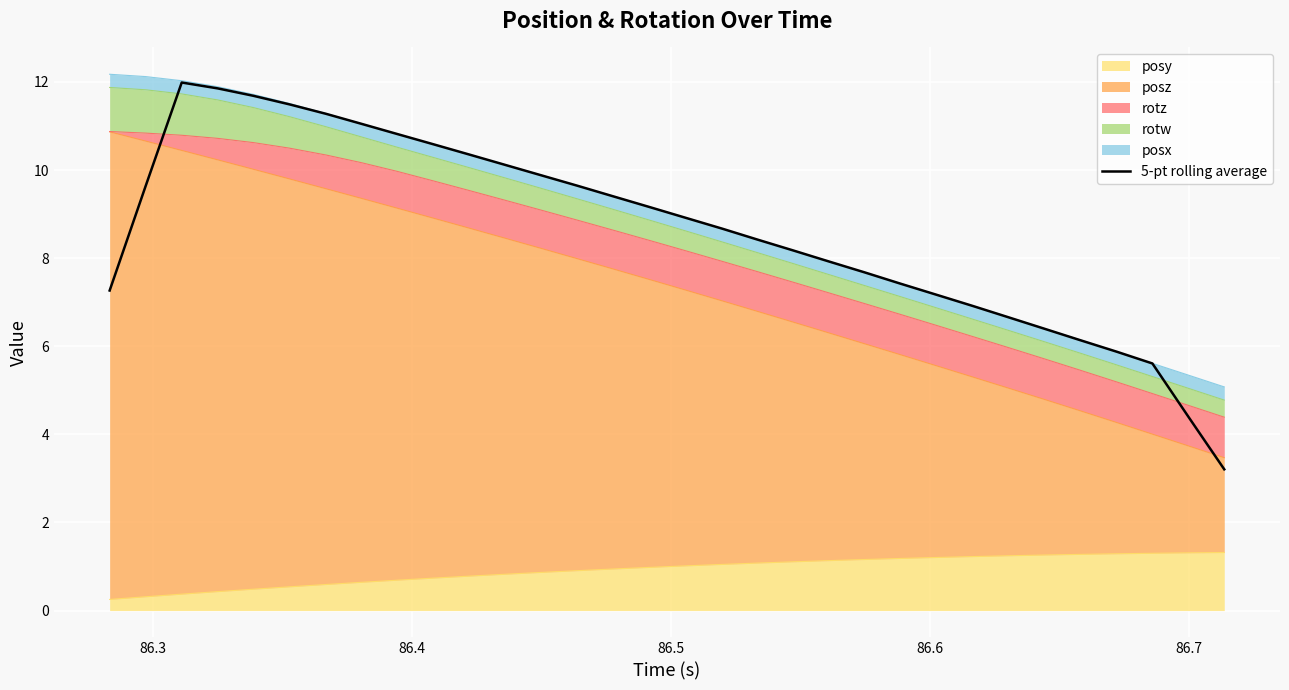

Where does the data first go above 8?

86.3